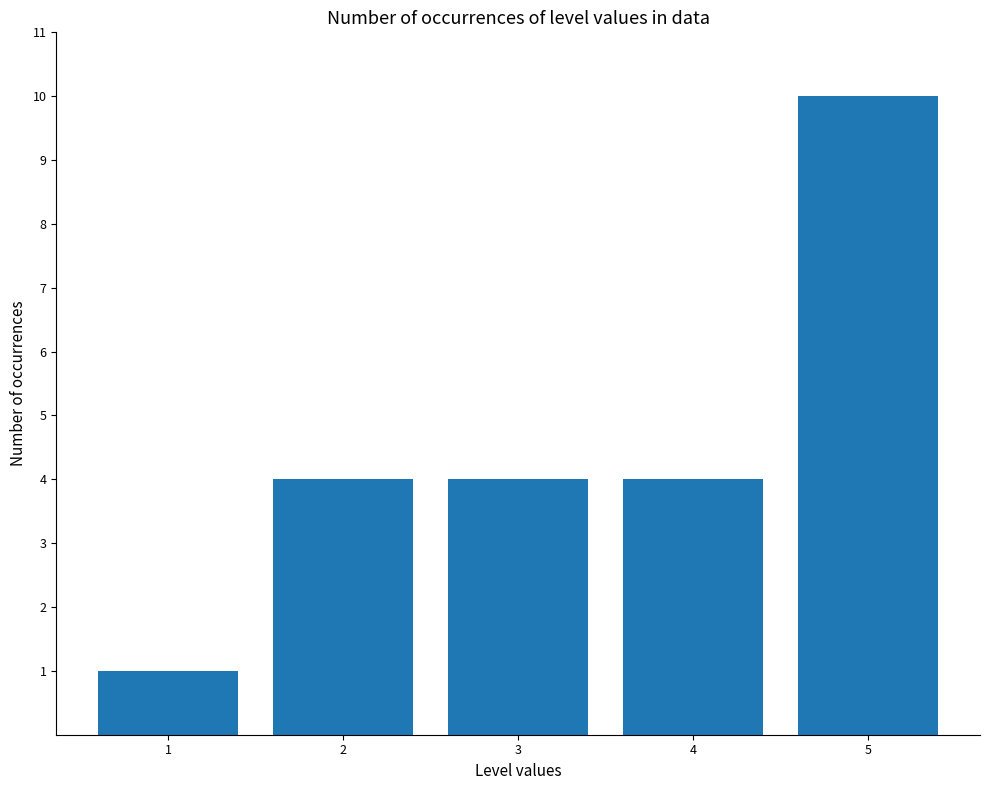

The value at 1 is 1. True or false?

True